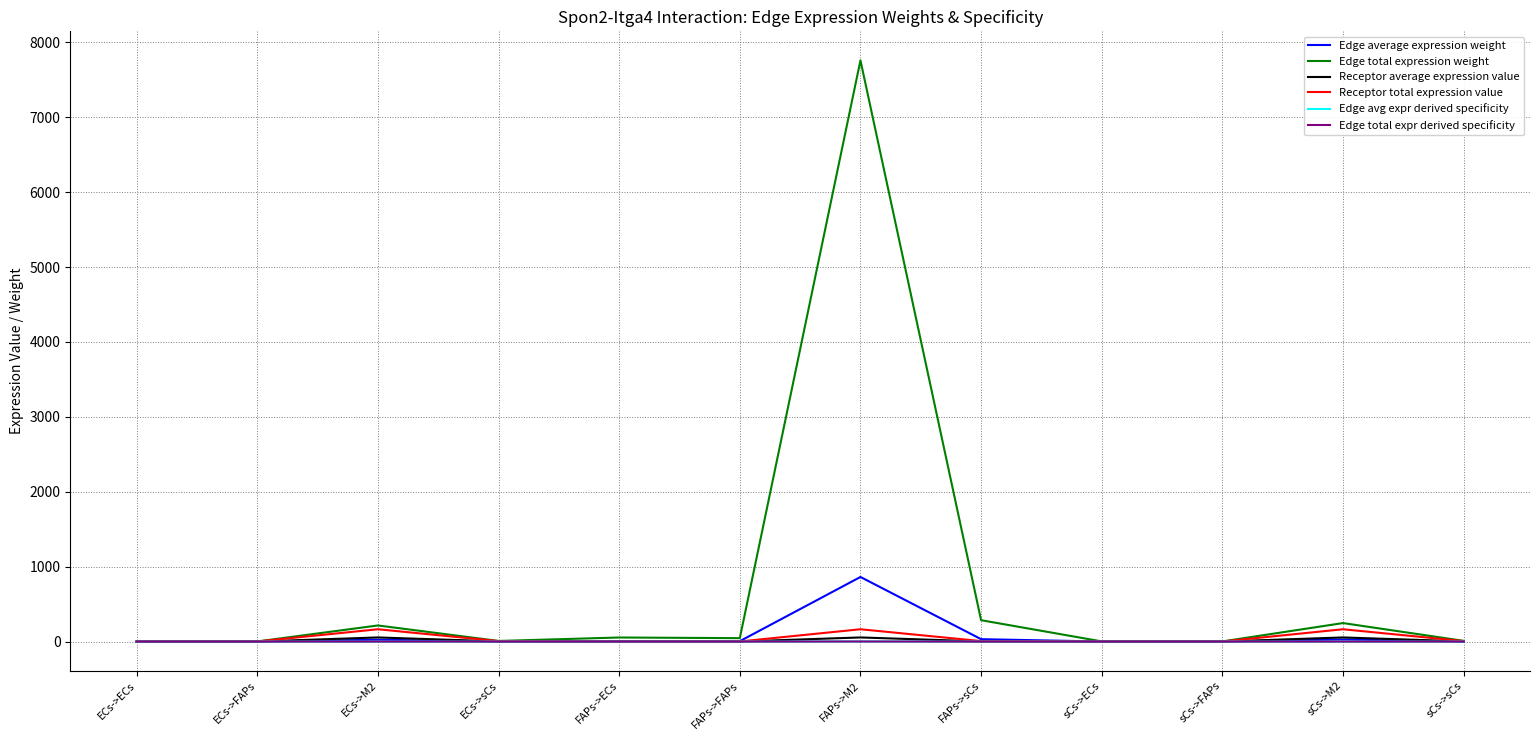

Is this an area chart (filled region under the line)?

No